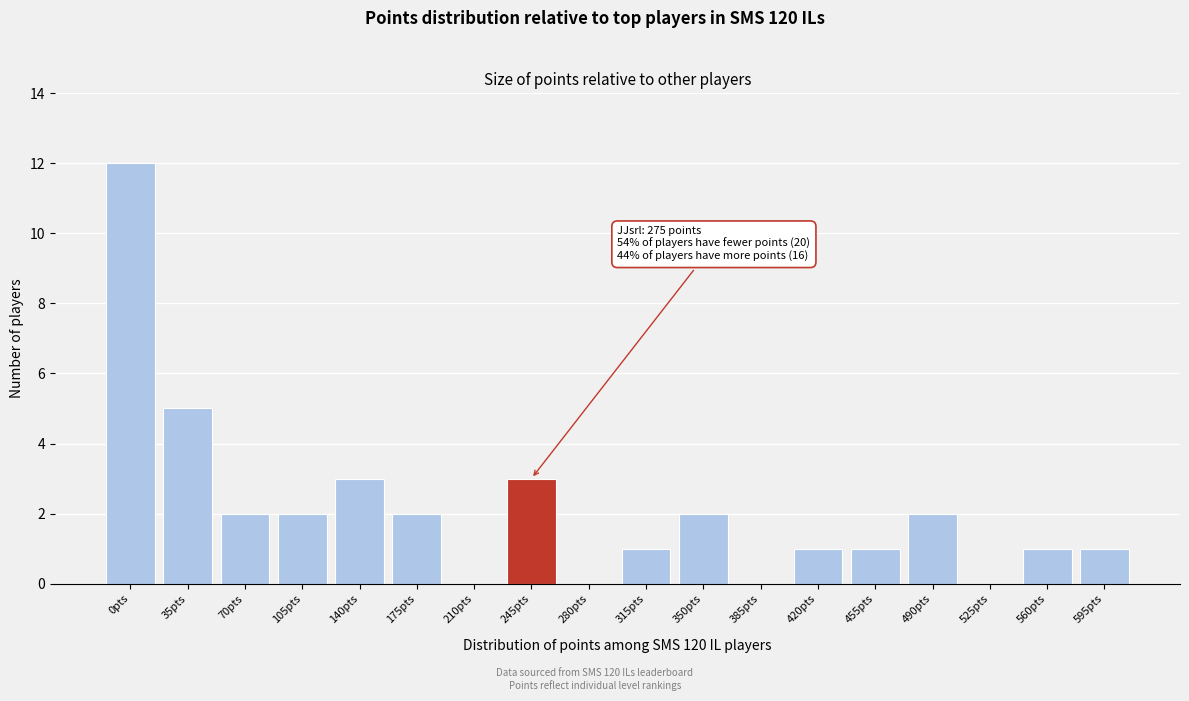

Reading right to left, extract all data points from this chart.

595pts=1	560pts=1	525pts=0	490pts=2	455pts=1	420pts=1	385pts=0	350pts=2	315pts=1	280pts=0	245pts=3	210pts=0	175pts=2	140pts=3	105pts=2	70pts=2	35pts=5	0pts=12